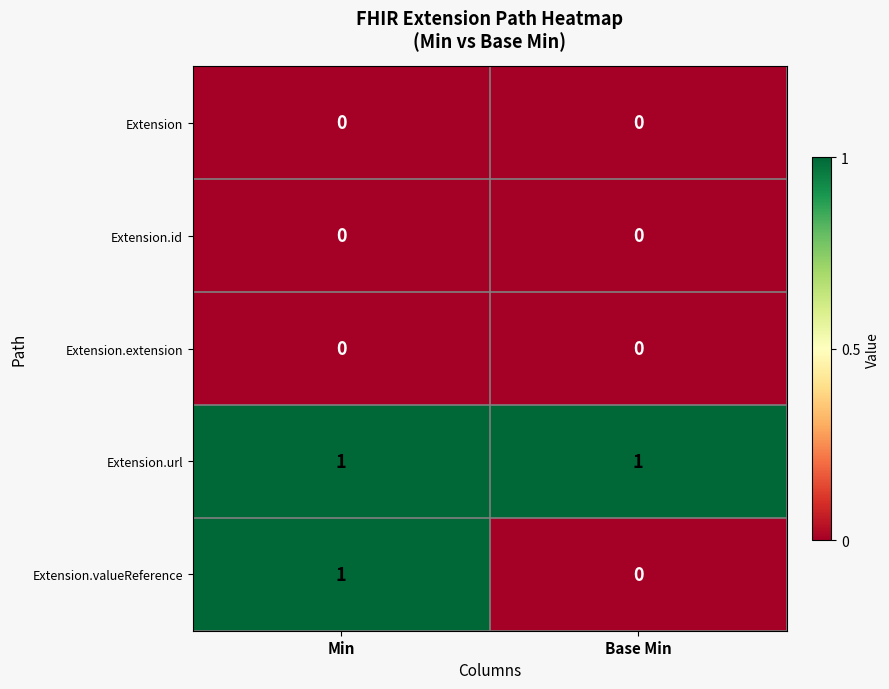

Which series has the largest range (max minus min)?

Extension.valueReference